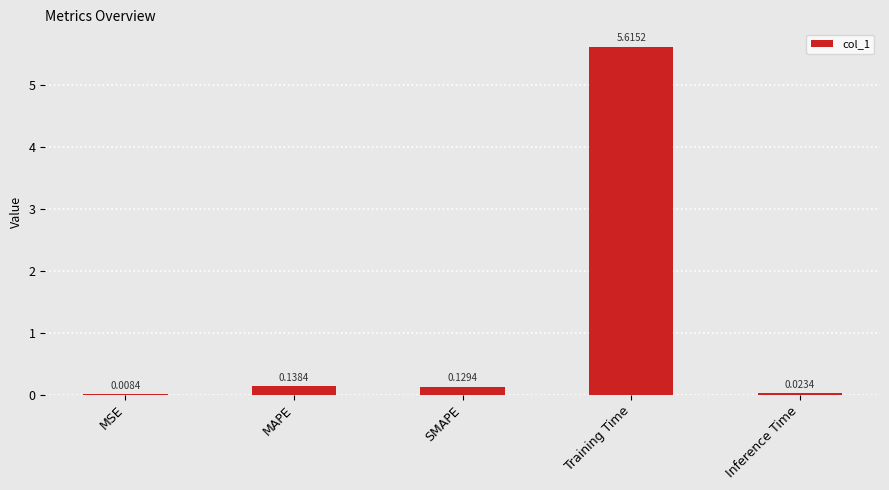

Which has a higher value, Training Time or SMAPE?

Training Time